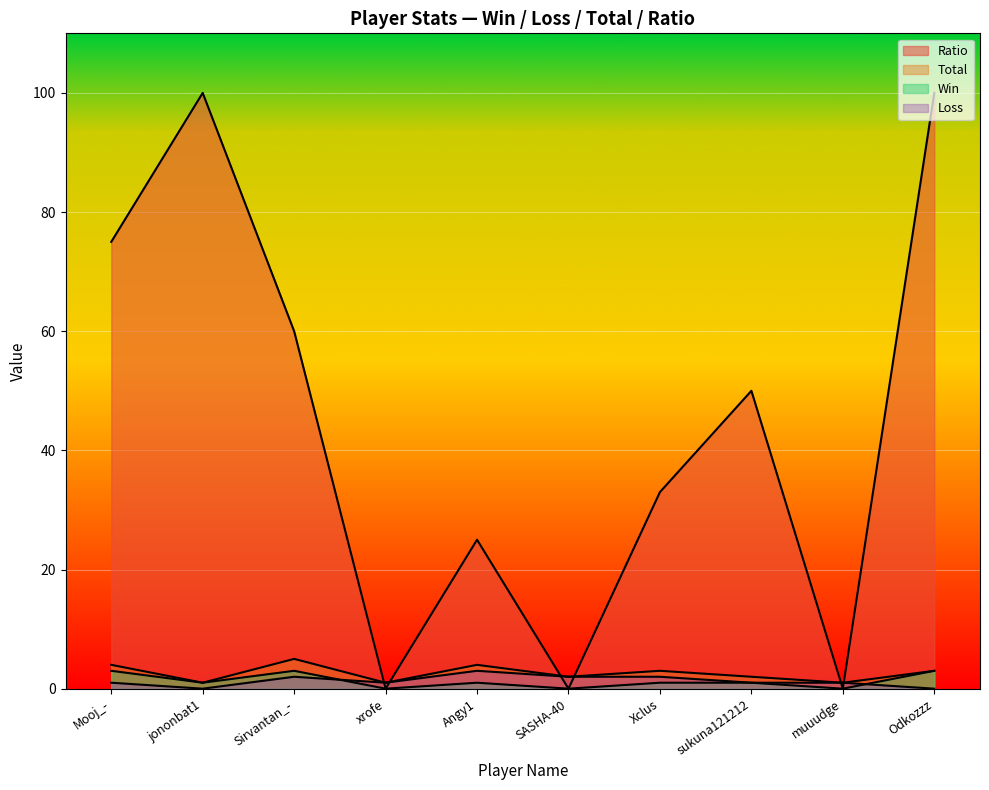

How many lines are shown in the chart?

4